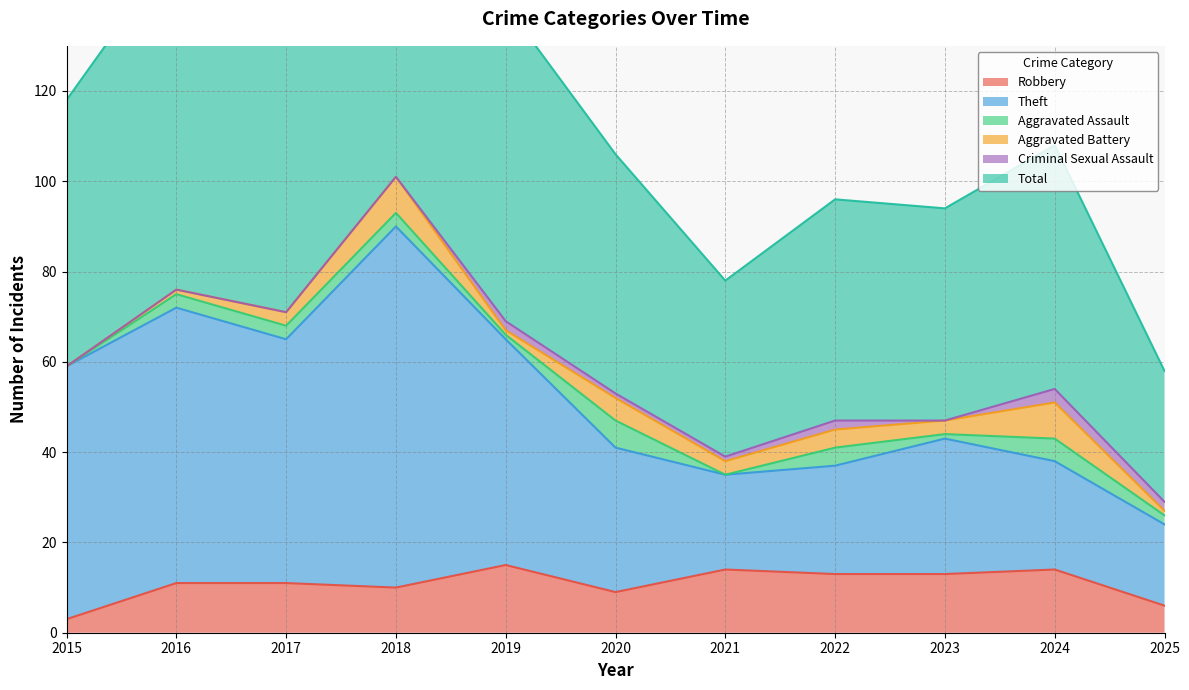

What is the maximum value for Robbery?

15